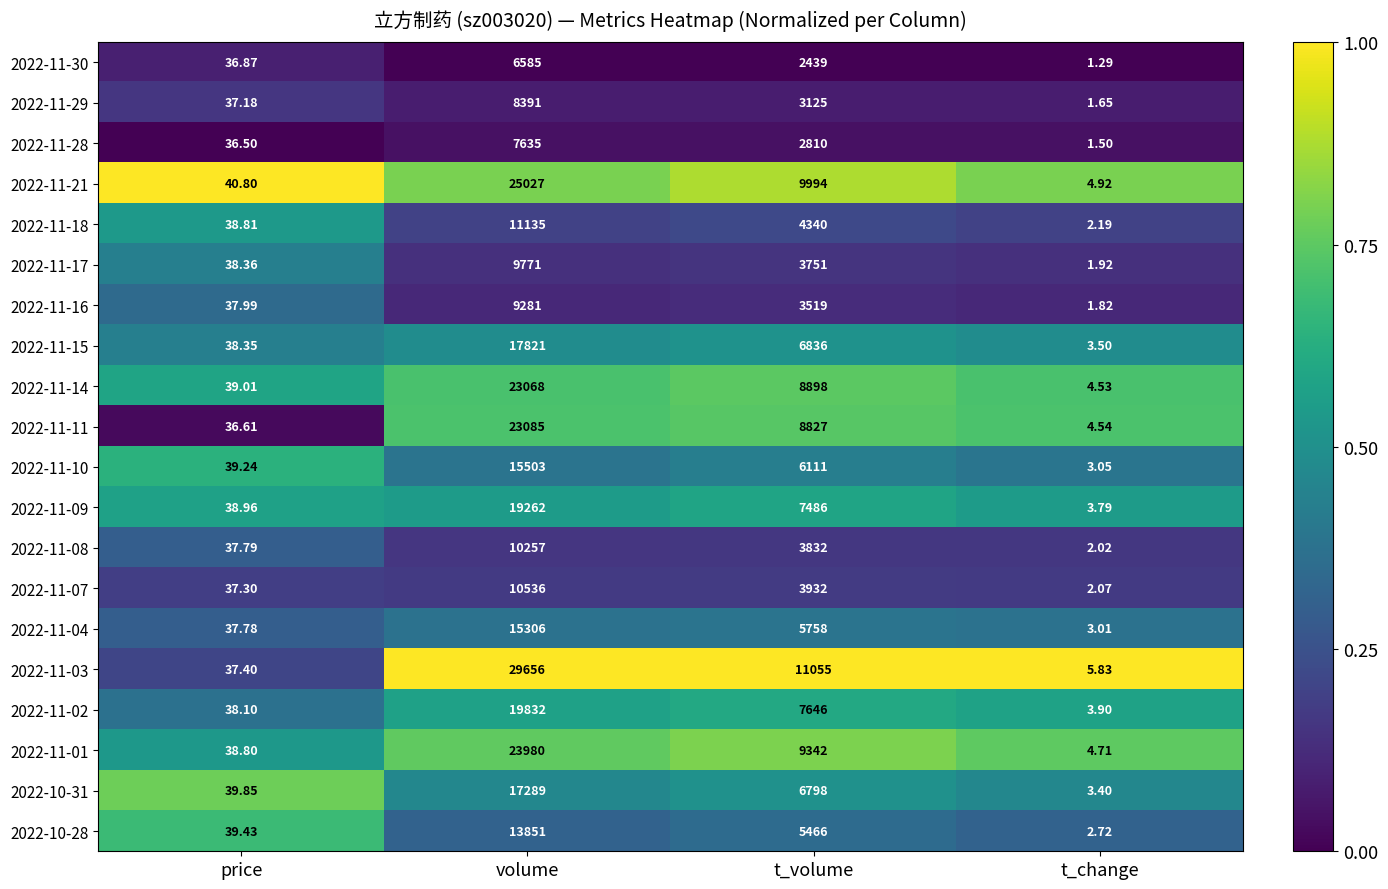

Is the value of 2022-11-04 at volume greater than the value of 2022-11-28 at volume?

Yes